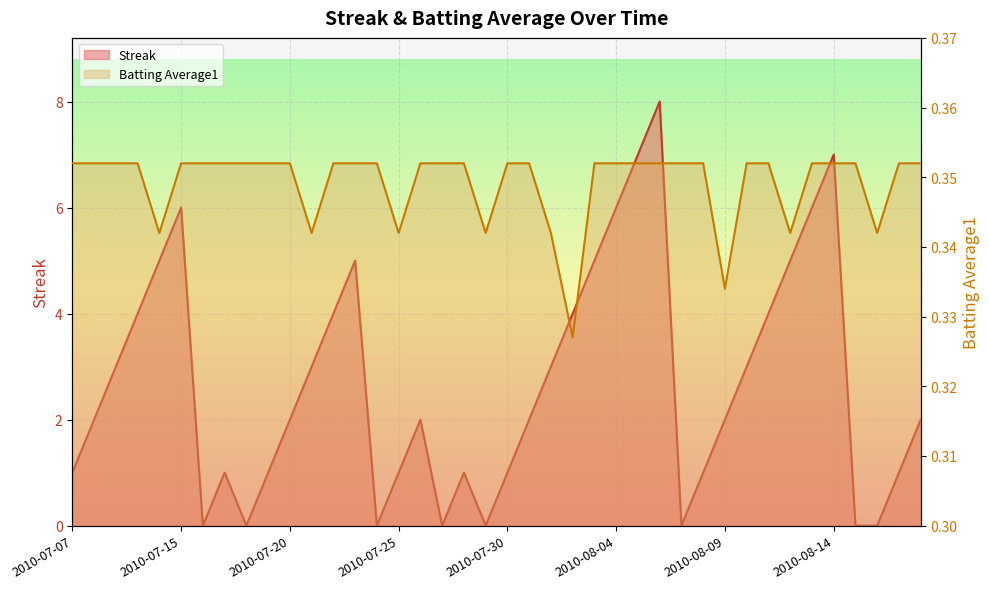

List the labels in order of Batting Average1 value, largest first.

2010-07-07, 2010-07-08, 2010-07-09, 2010-07-10, 2010-07-15, 2010-07-16, 2010-07-17, 2010-07-18, 2010-07-19, 2010-07-20, 2010-07-22, 2010-07-23, 2010-07-24, 2010-07-26, 2010-07-27, 2010-07-28, 2010-07-30, 2010-07-31, 2010-08-03, 2010-08-04, 2010-08-05, 2010-08-06, 2010-08-07, 2010-08-08, 2010-08-10, 2010-08-11, 2010-08-13, 2010-08-14, 2010-08-15, 2010-08-17, 2010-08-18, 2010-07-11, 2010-07-21, 2010-07-25, 2010-07-29, 2010-08-01, 2010-08-12, 2010-08-16, 2010-08-09, 2010-08-02